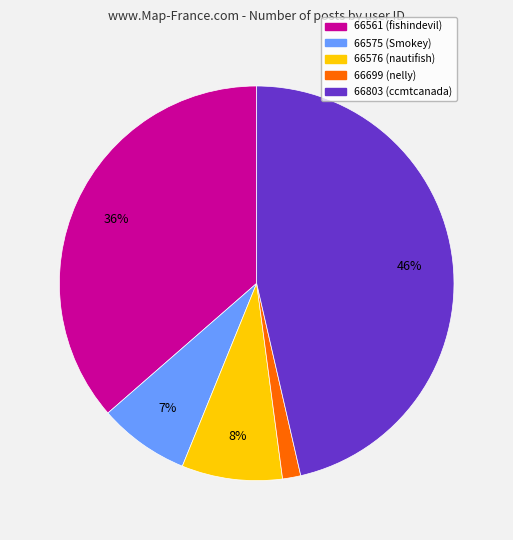

Does 66699 account for over 50% of the chart?

No